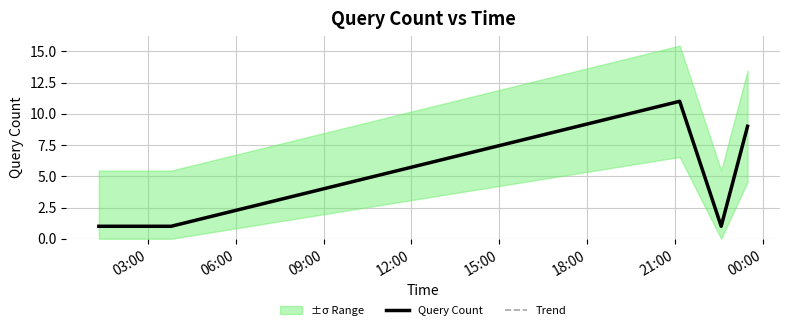

How many lines are shown in the chart?

2